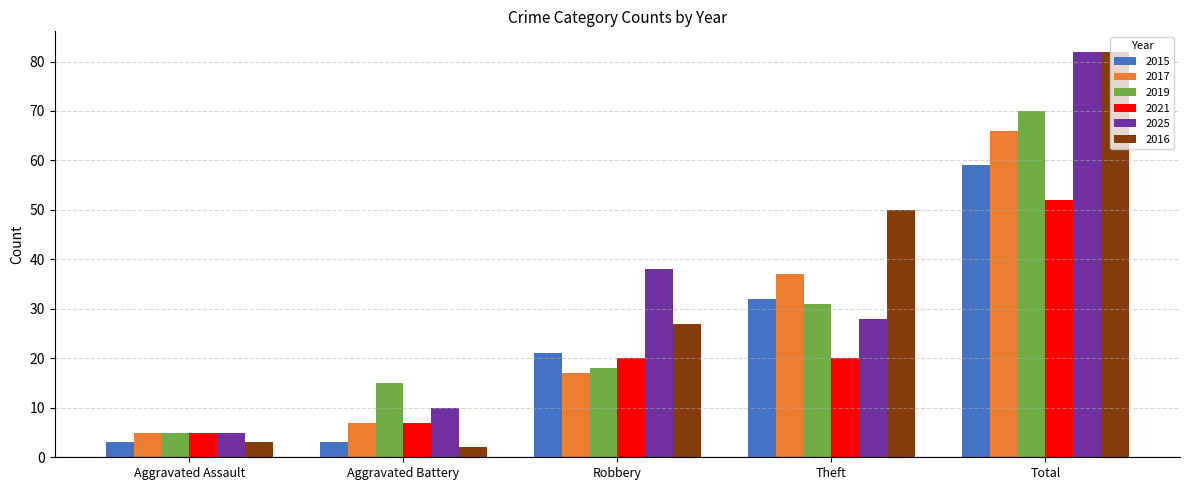

What is the sum of all 2025 values?

163